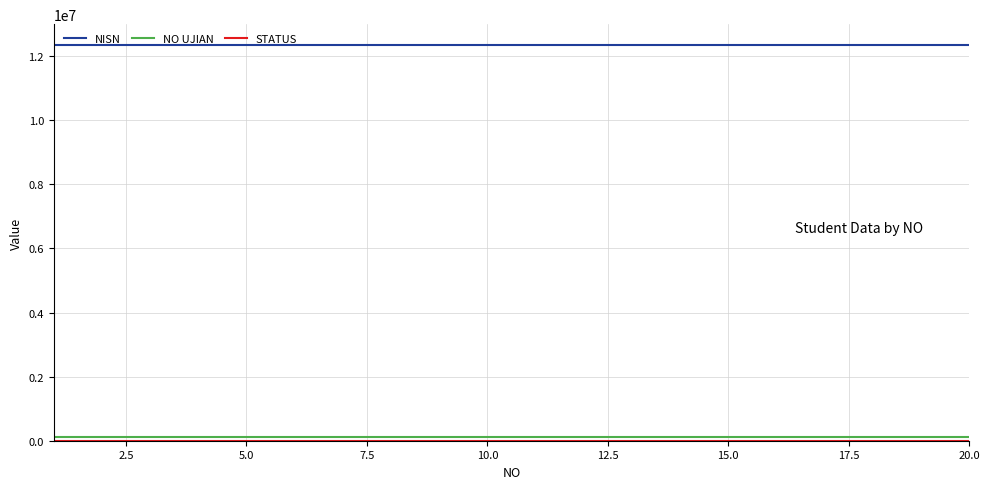

Which series has the largest total across all categories?

NISN